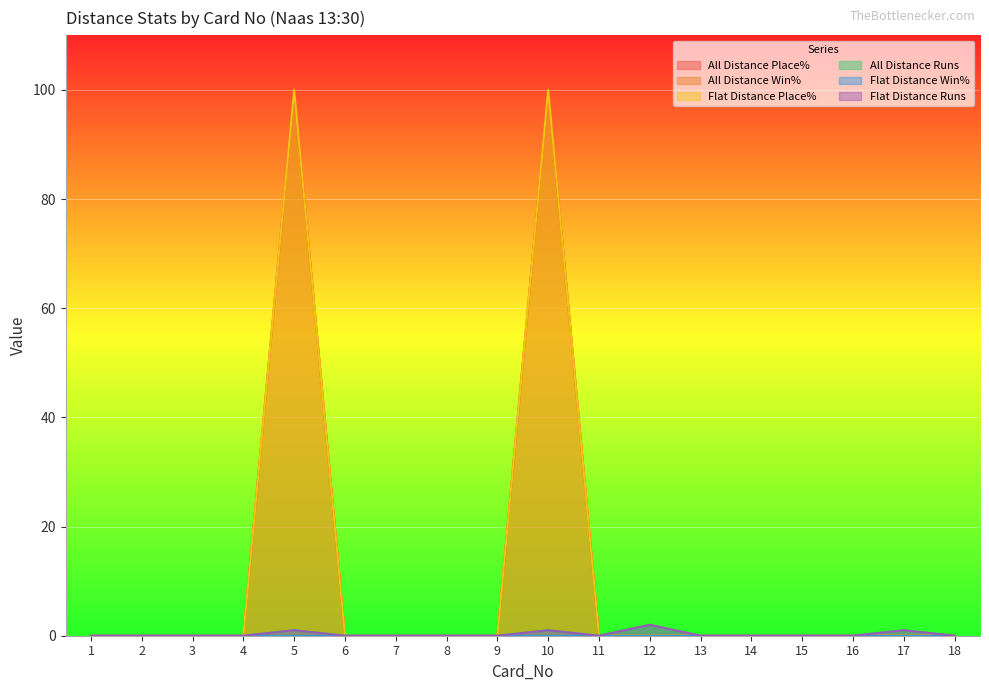

At how many categories does at least one series exceed 90?

2